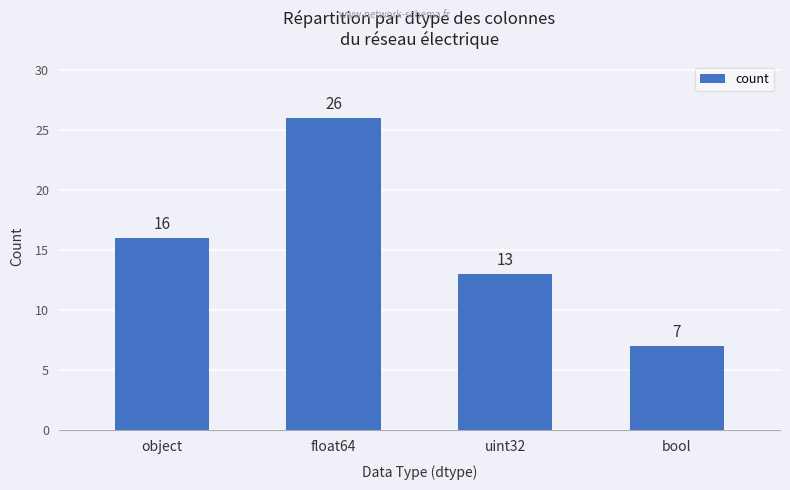

Rank the categories by value from highest to lowest.

float64, object, uint32, bool